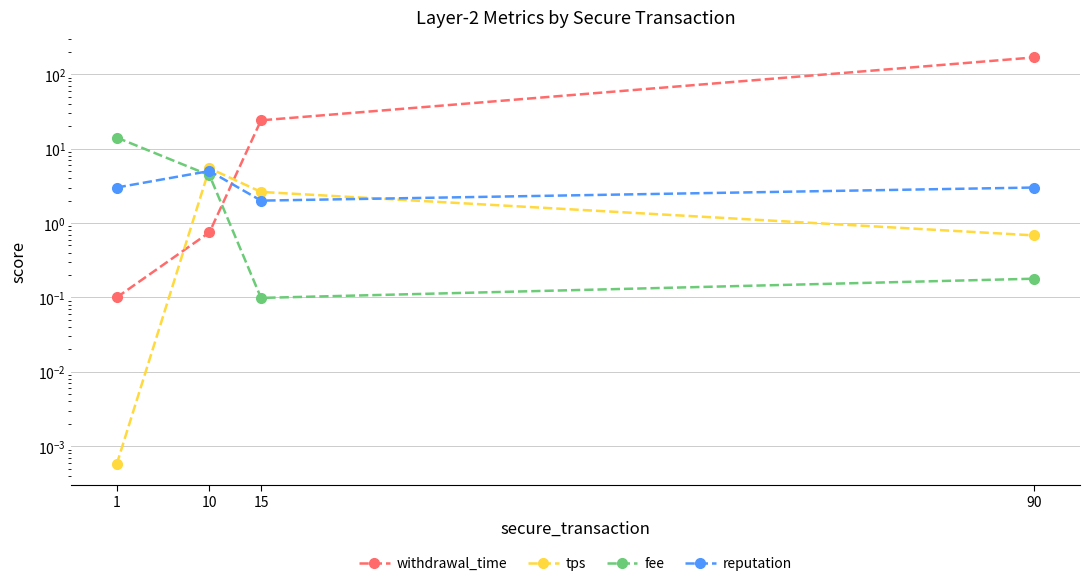

At which label does reputation first exceed 3?

10